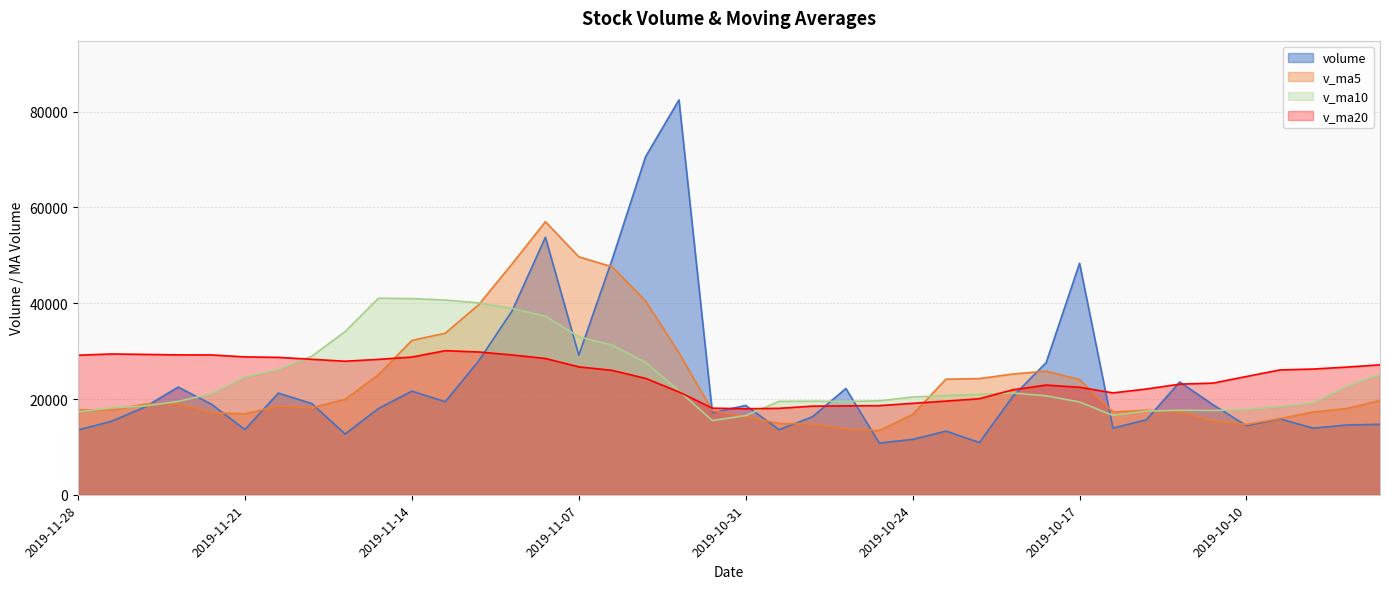

In volume, how many points are lower than both neighbors (excluding endpoints)?

11